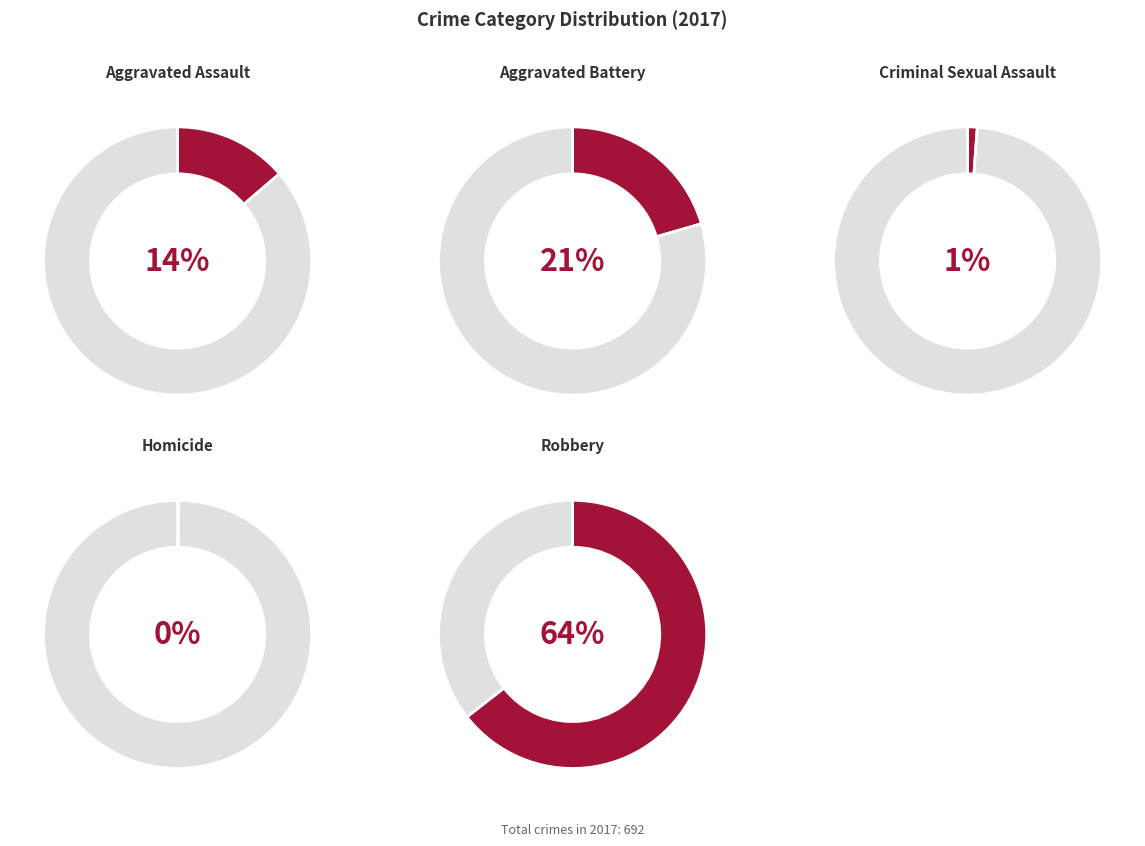

How many slices are in this pie chart?

5